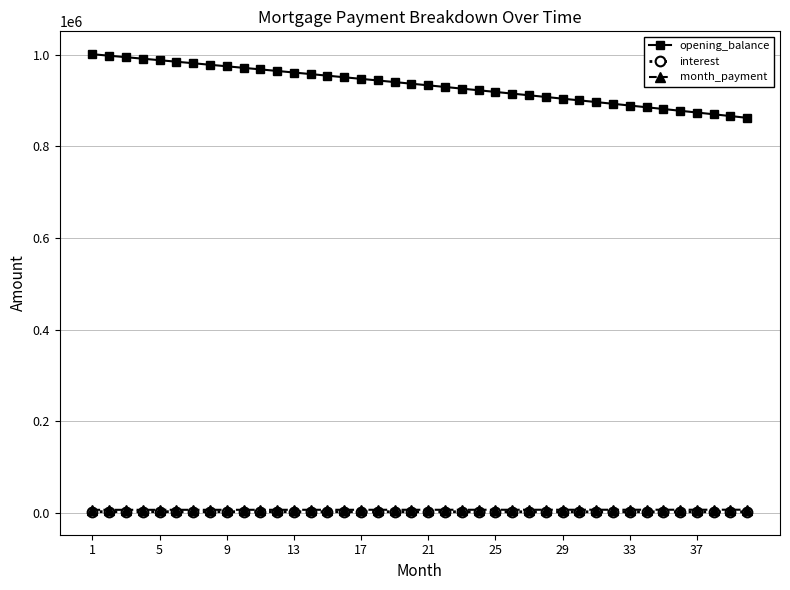

What is the average value of the interest series?

2333.9